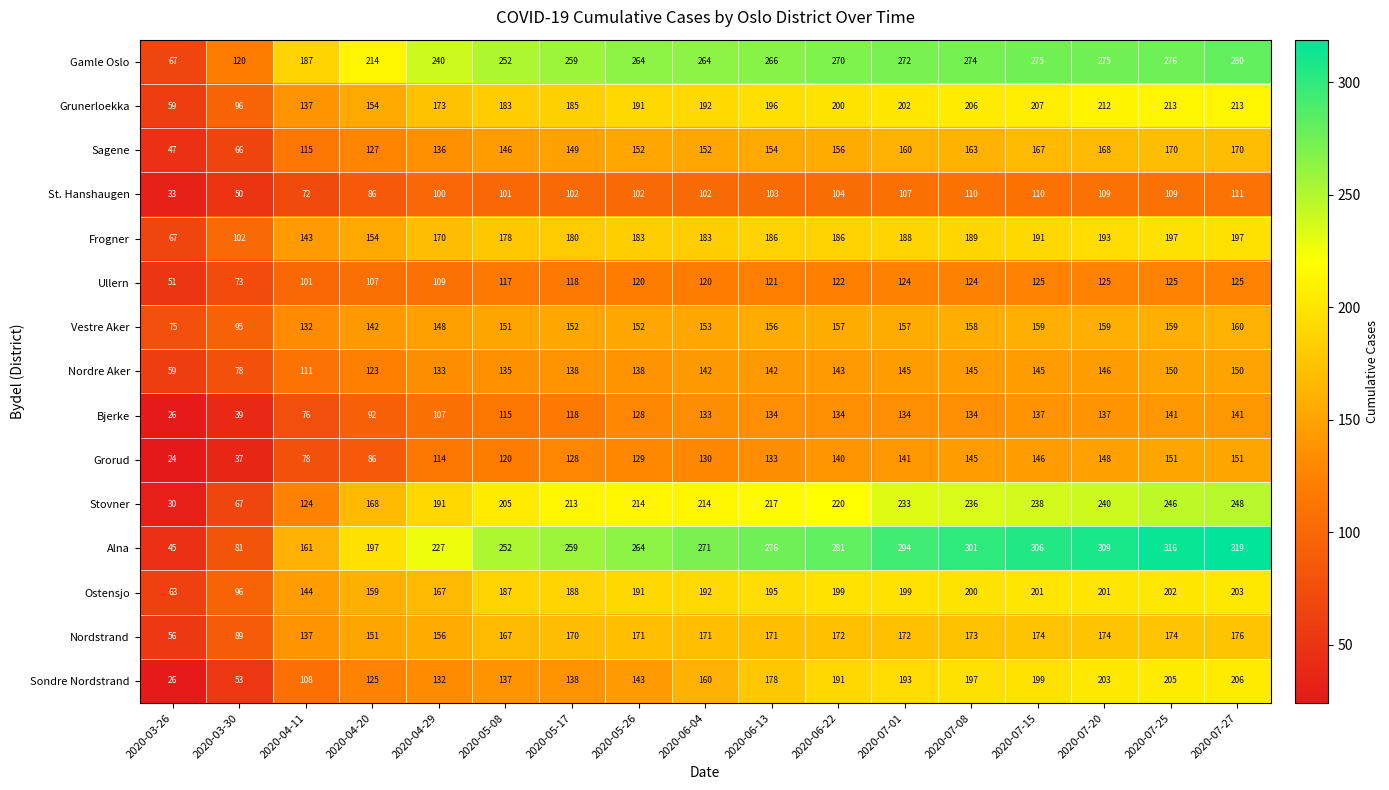

Which series has the largest total across all categories?

Alna